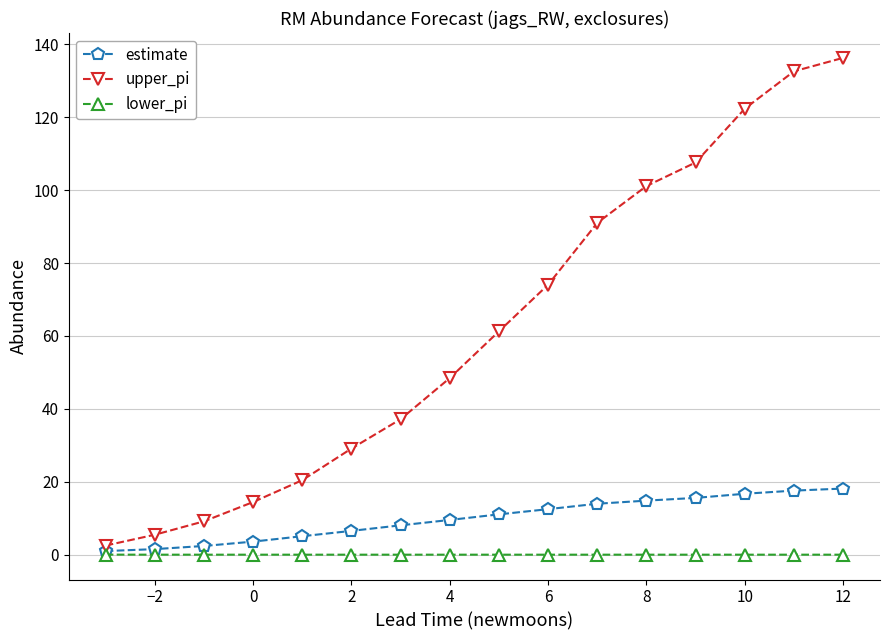

True or false: upper_pi has more than 0 points higher than both neighbors.

False